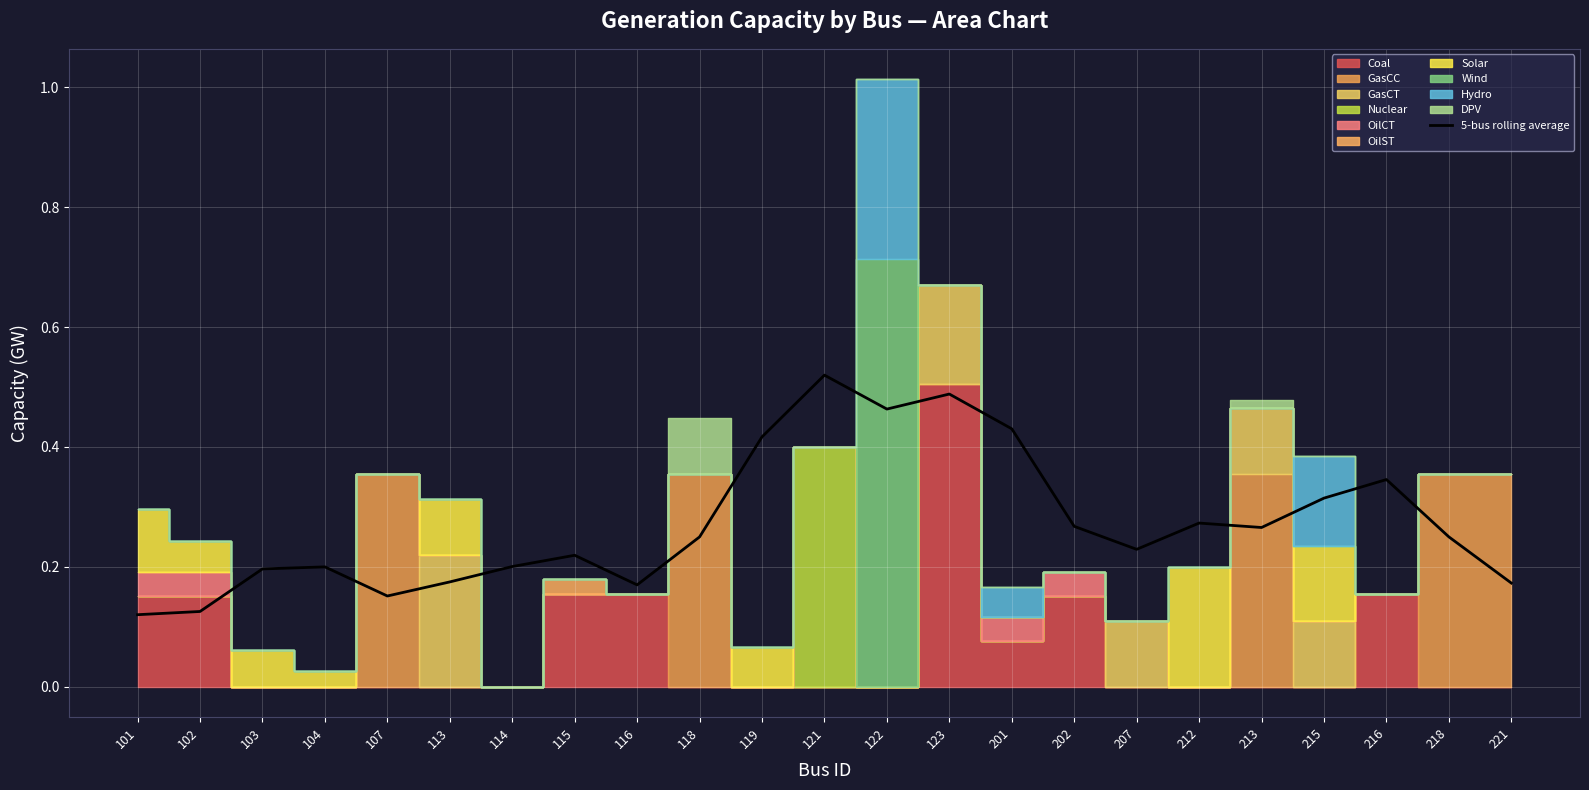

Rank the categories by value from highest to lowest.

121, 123, 122, 201, 119, 216, 215, 212, 202, 213, 218, 118, 207, 115, 114, 104, 103, 113, 221, 116, 107, 102, 101